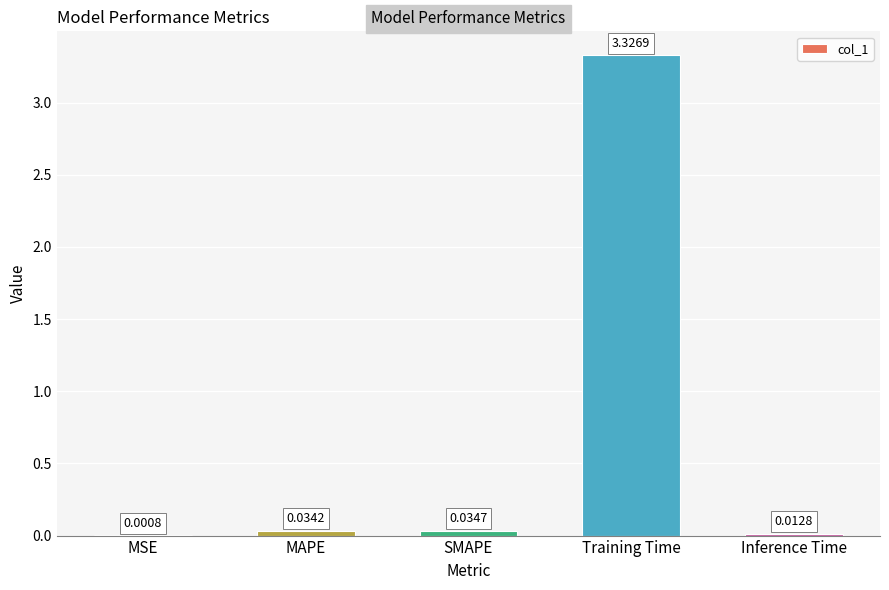

At which category does the chart reach its peak across all series?

Training Time